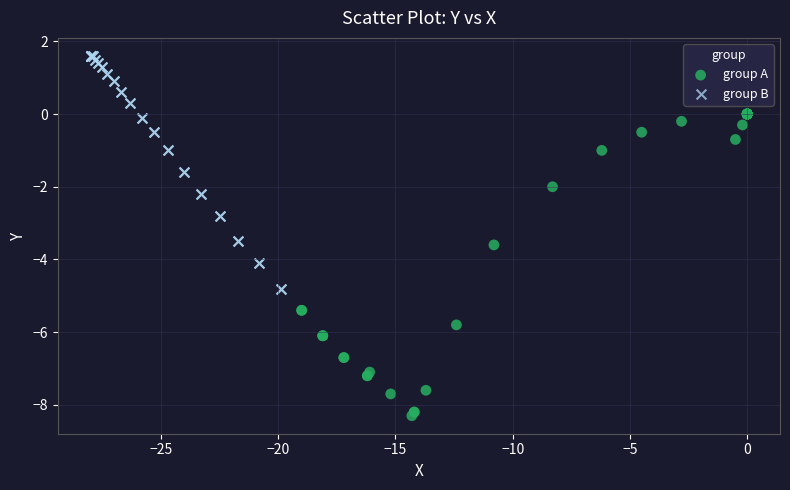

Which series contains the highest Y value?

group B